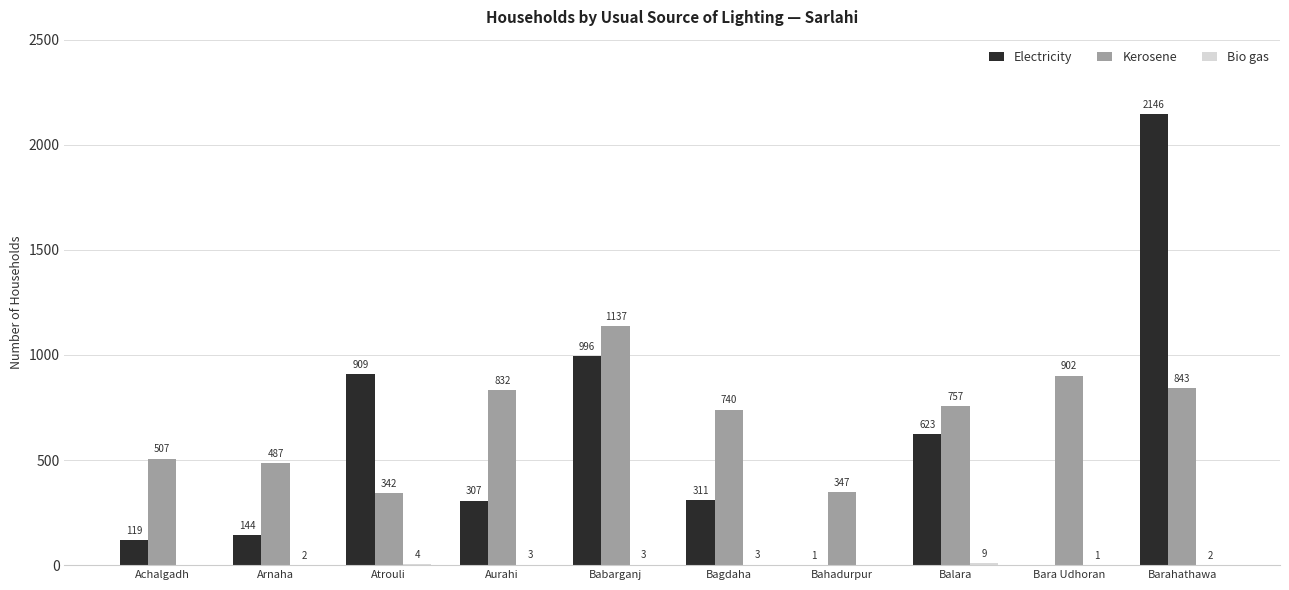

What is the sum of all Kerosene values?

6894